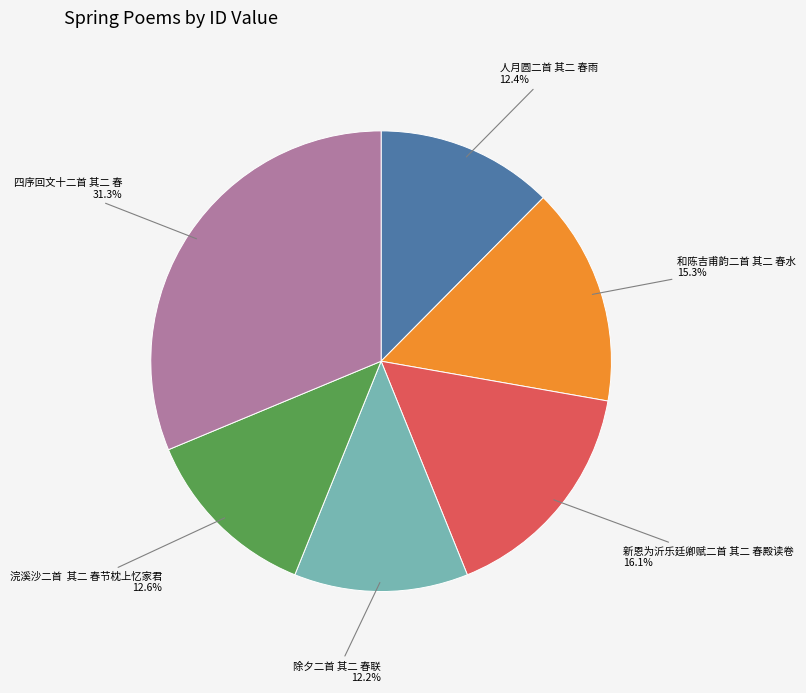

Is there a majority slice in this chart?

No